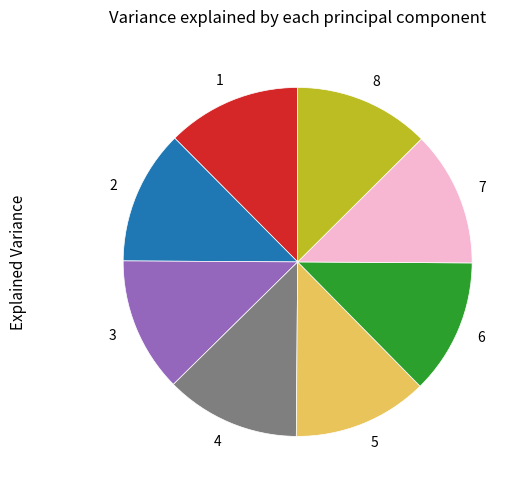

Combined, do 7 and 8 account for over 50%?

No